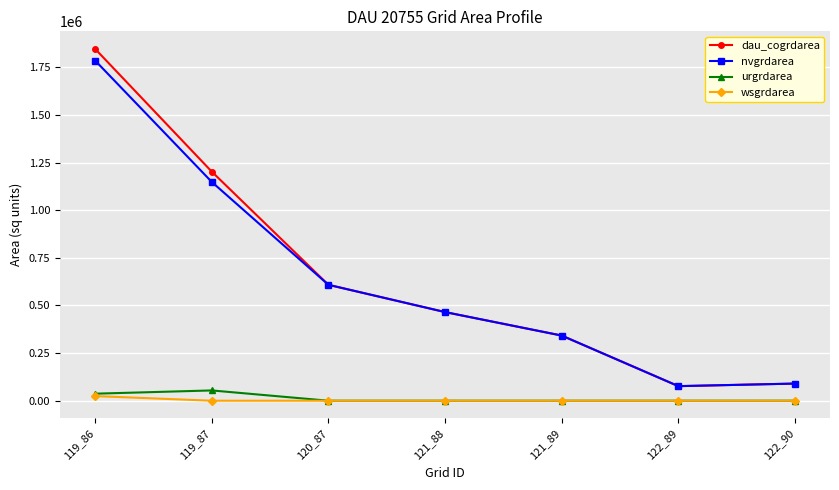

What is the difference between the maximum and minimum values in the dau_cogrdarea series?

1770300